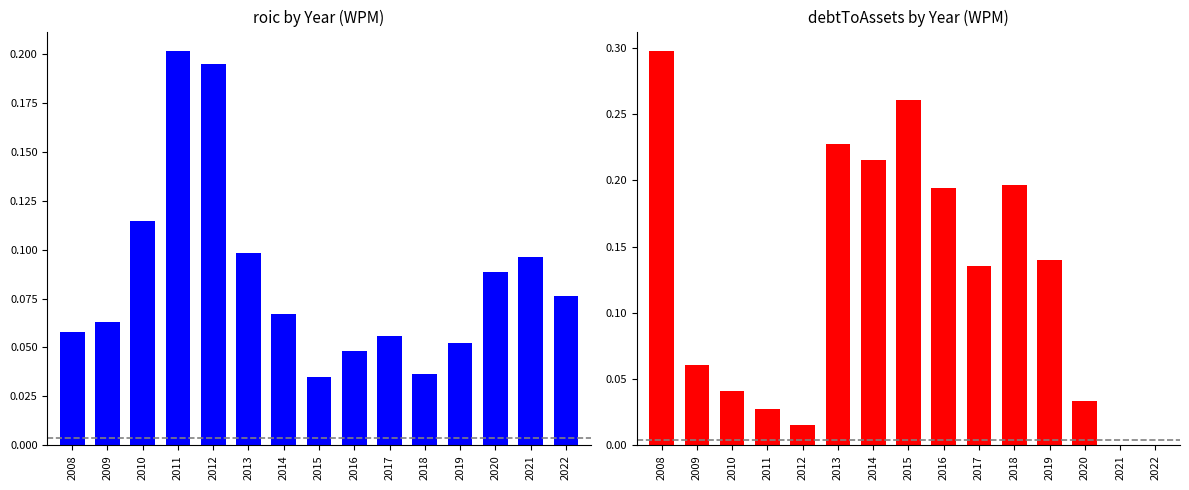

The value of debtToAssets at 2016 is 0.3. True or false?

False